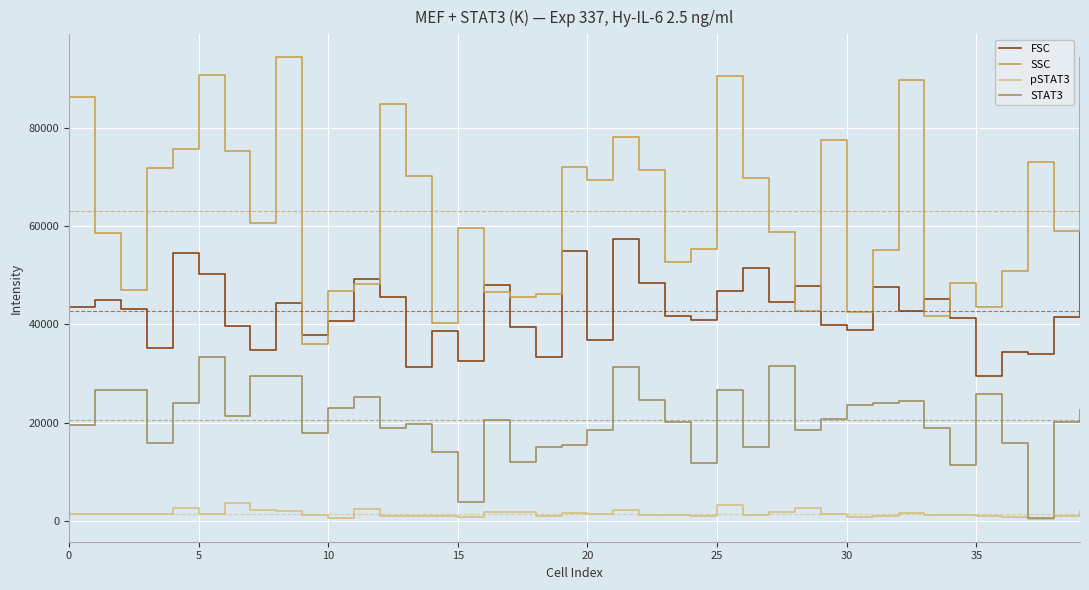

Rank the series by their average value, from lowest to highest.

pSTAT3, STAT3, FSC, SSC